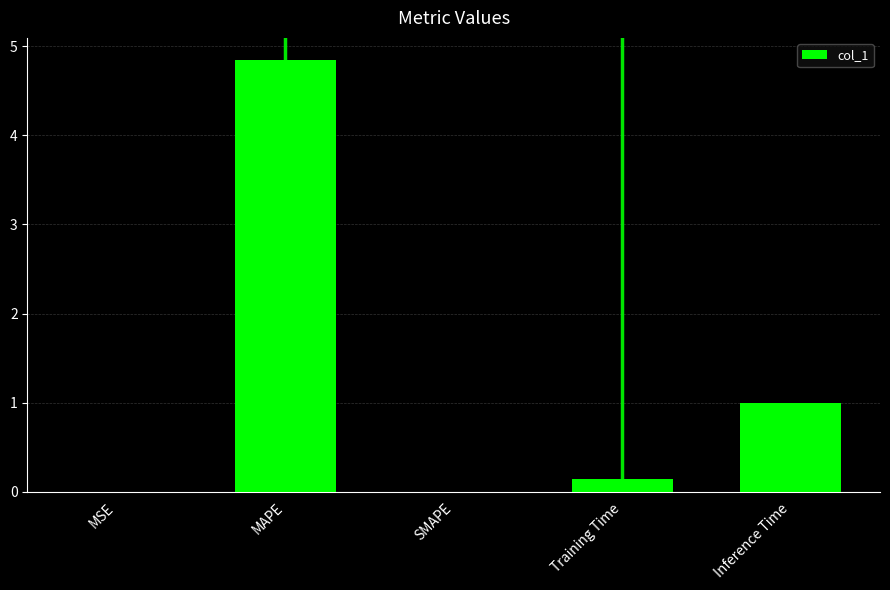

What is the change in value from Training Time to Inference Time?

+0.9